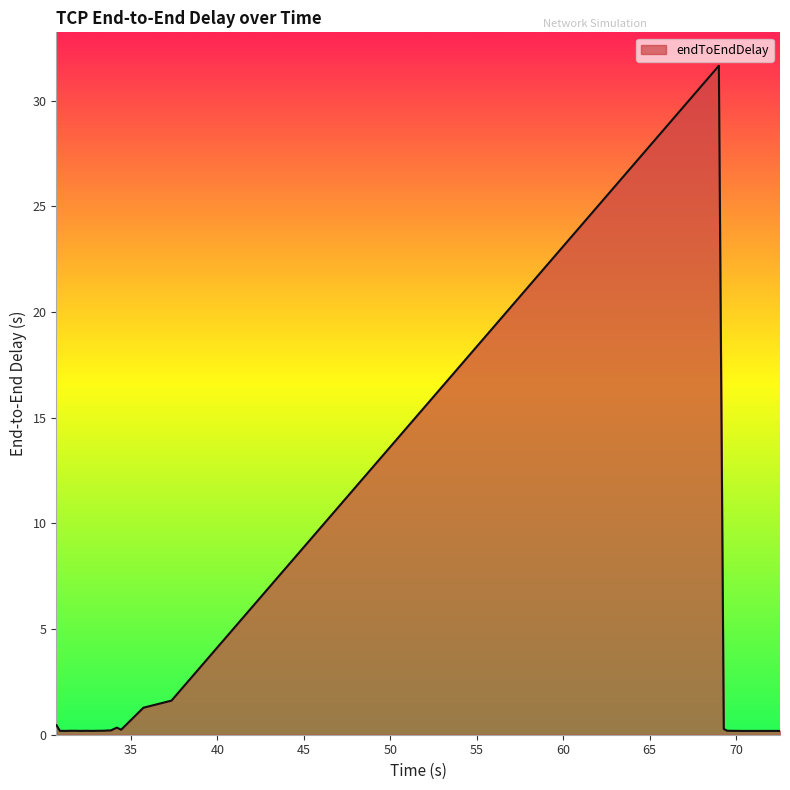

What is the difference between the maximum and minimum values?

31.5